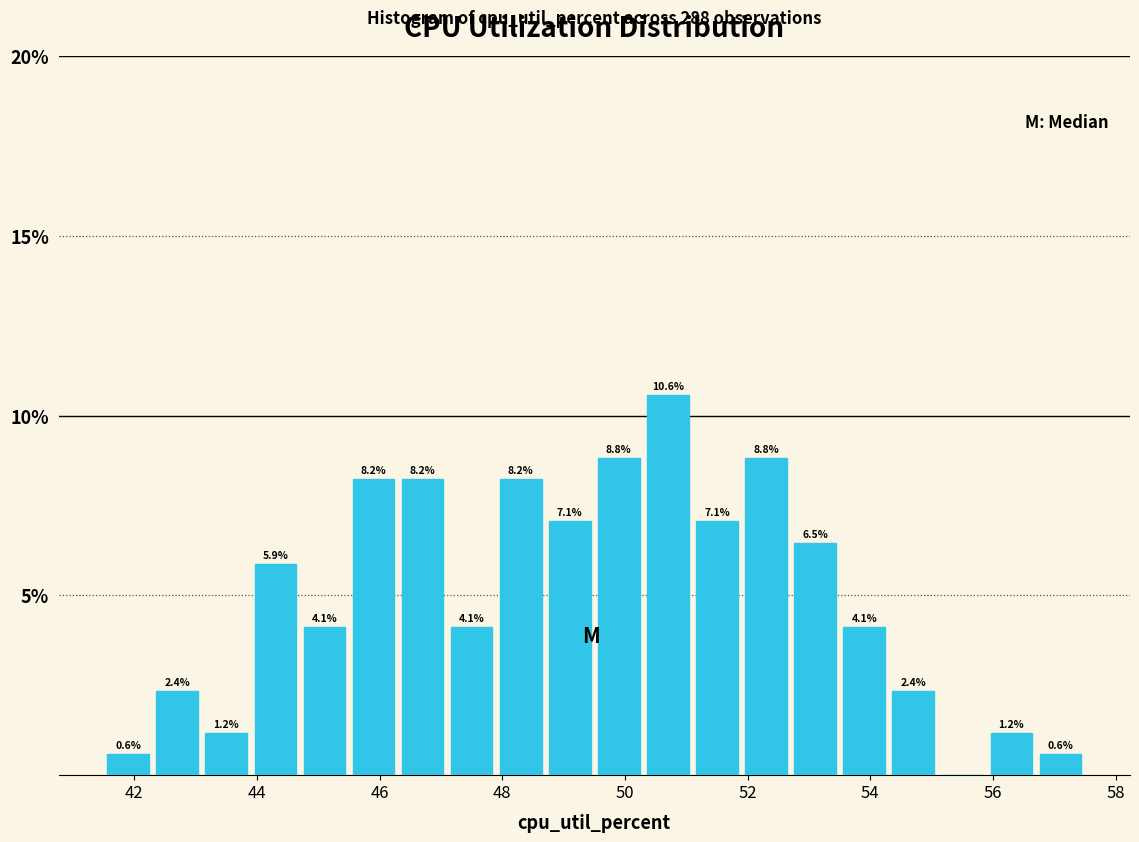

Over which range of the x-axis is the bar tallest?

50.3 to 51.1